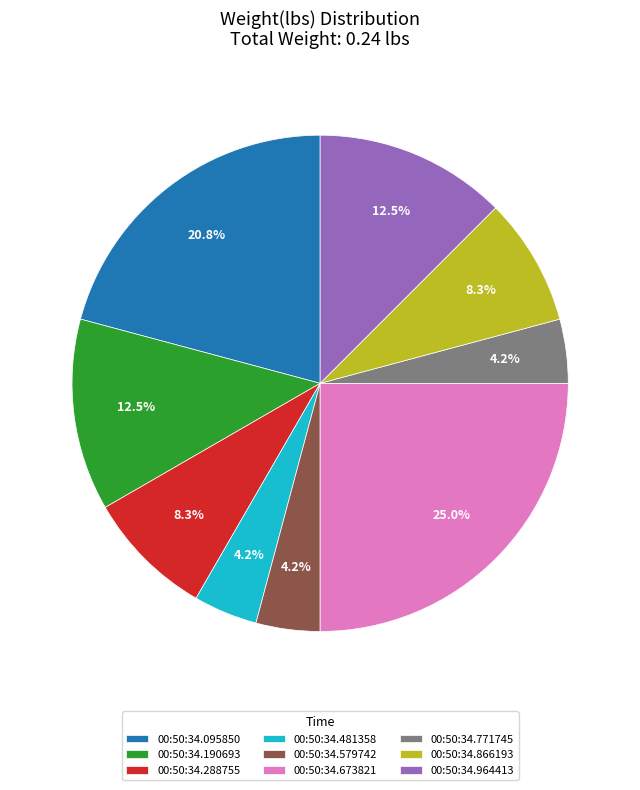

Which category has the biggest portion of the pie?

00:50:34.673821